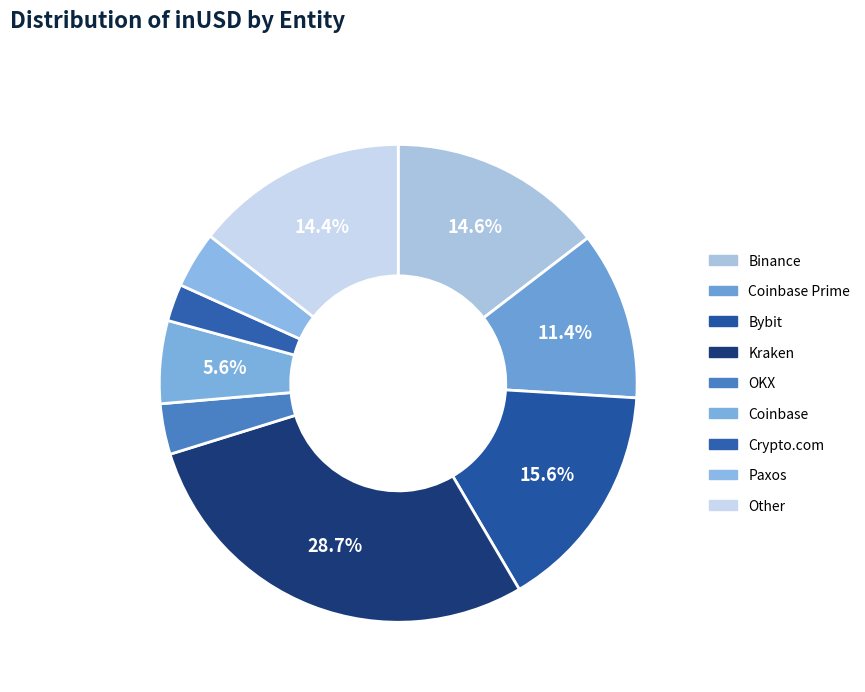

How many slices are in this pie chart?

9